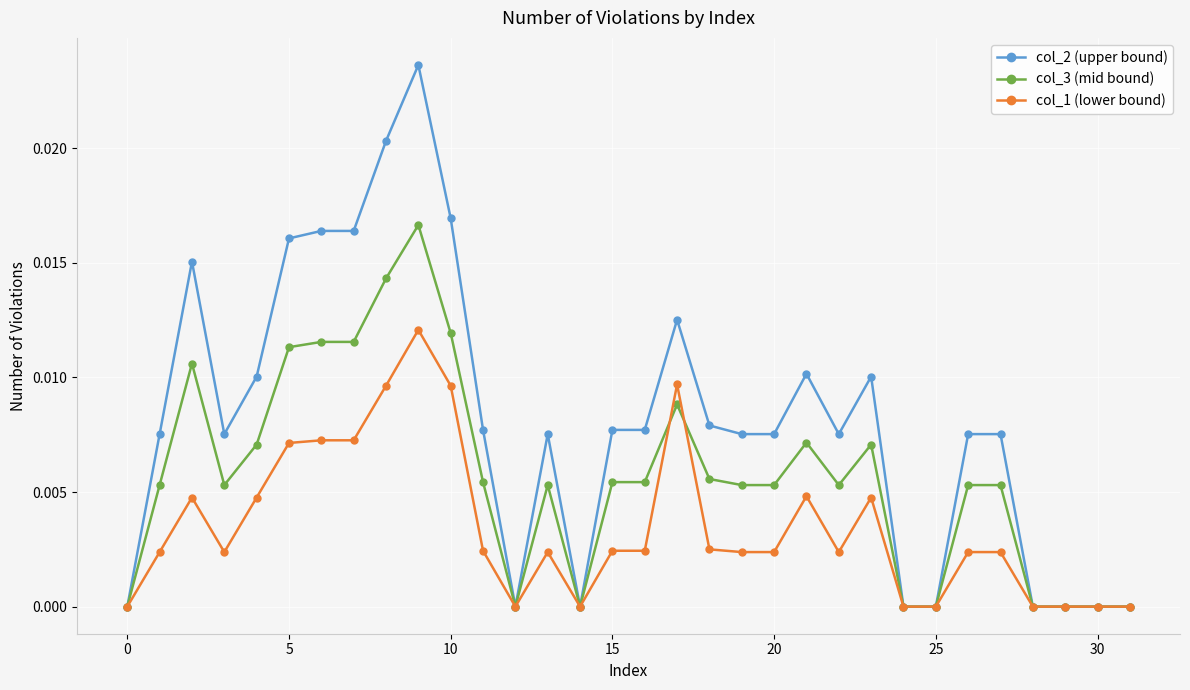

Rank the series by their maximum value, from highest to lowest.

col_2 (upper bound), col_3 (mid bound), col_1 (lower bound)